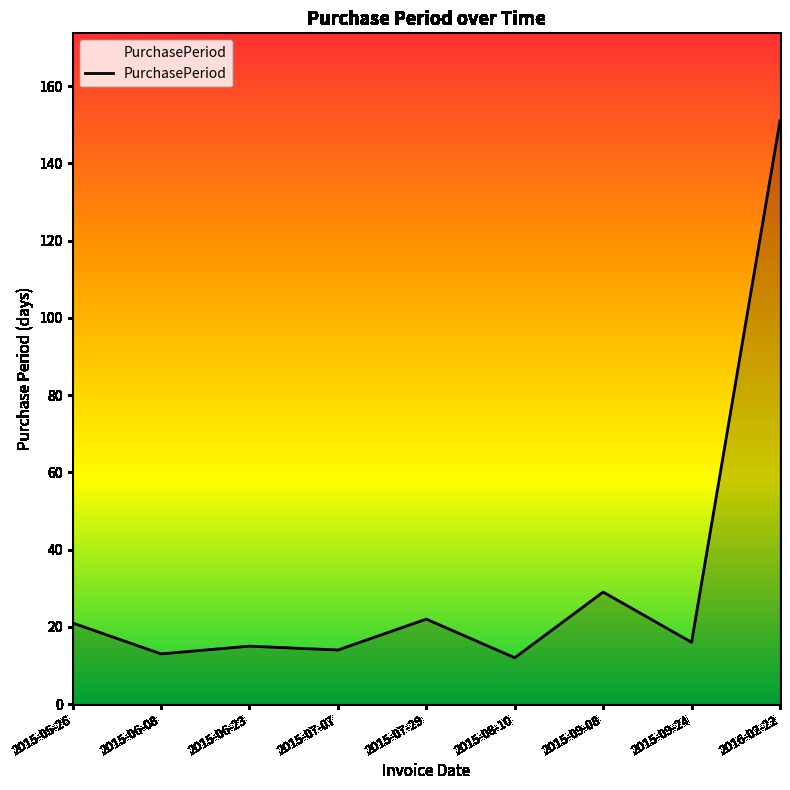

What is the change in value from 2015-06-23 to 2016-02-22?

+136